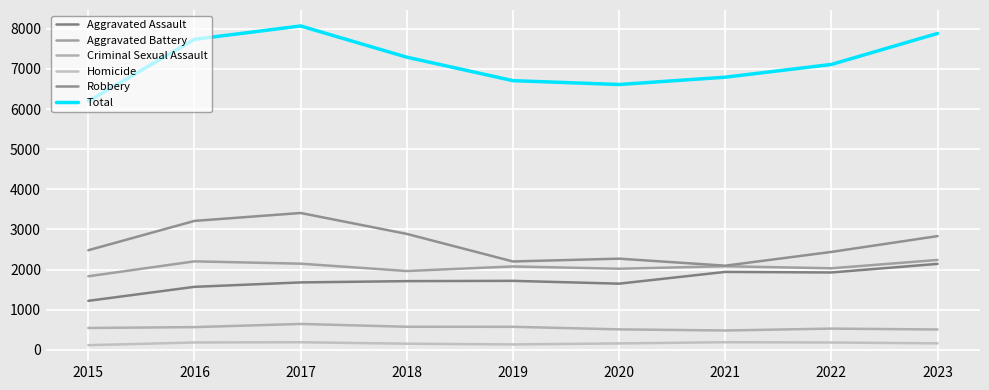

What is the minimum value shown in the chart?

116